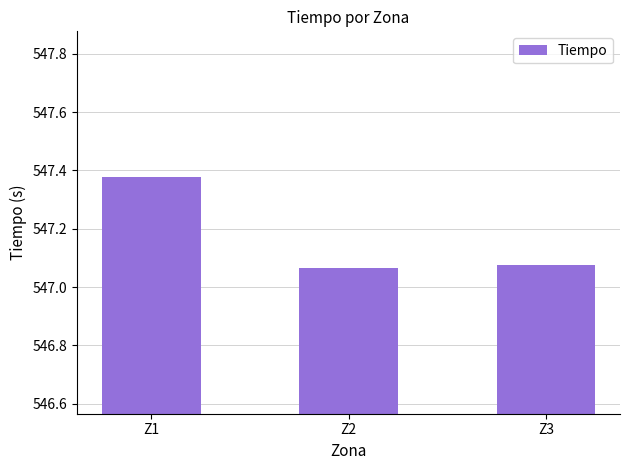

How many categories are shown in the chart?

3